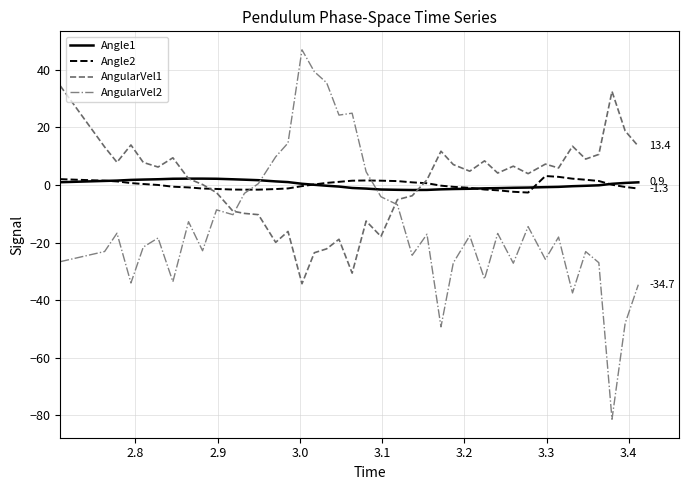

Which series has the widest spread of values?

AngularVel2